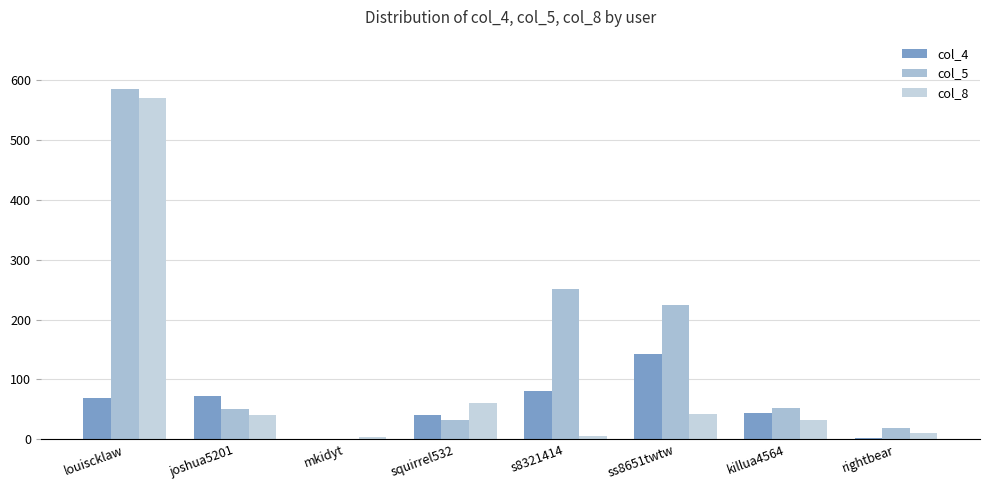

What is the difference between the col_4 values at louiscklaw and rightbear?

67